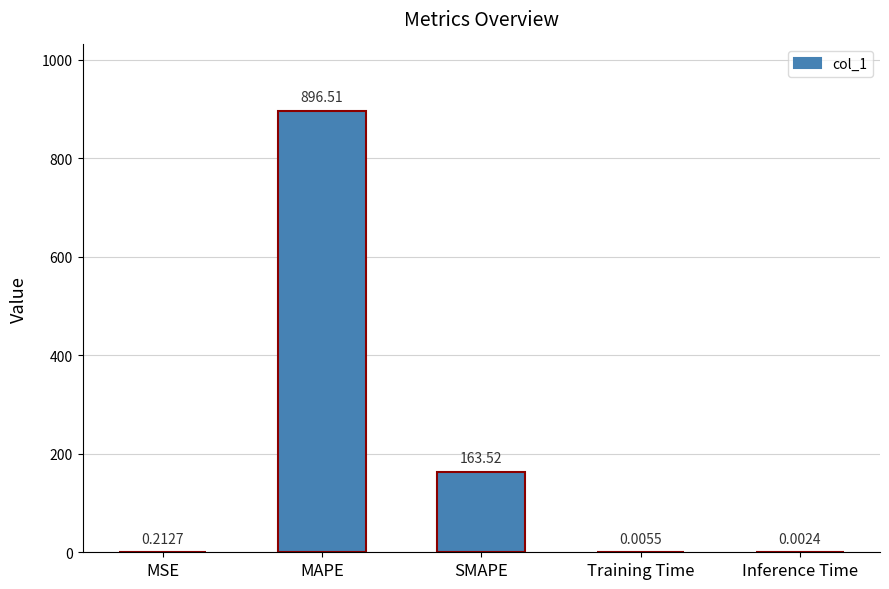

What is the sum of all values?

1060.3